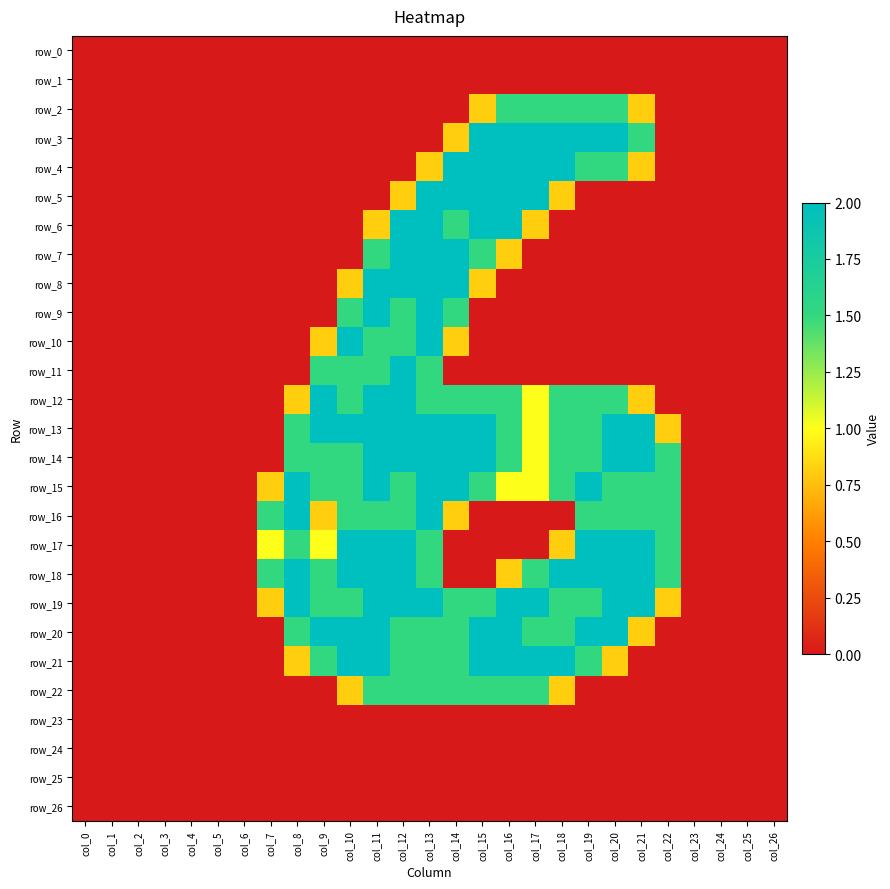

At which label does row_12 reach its peak?

col_9